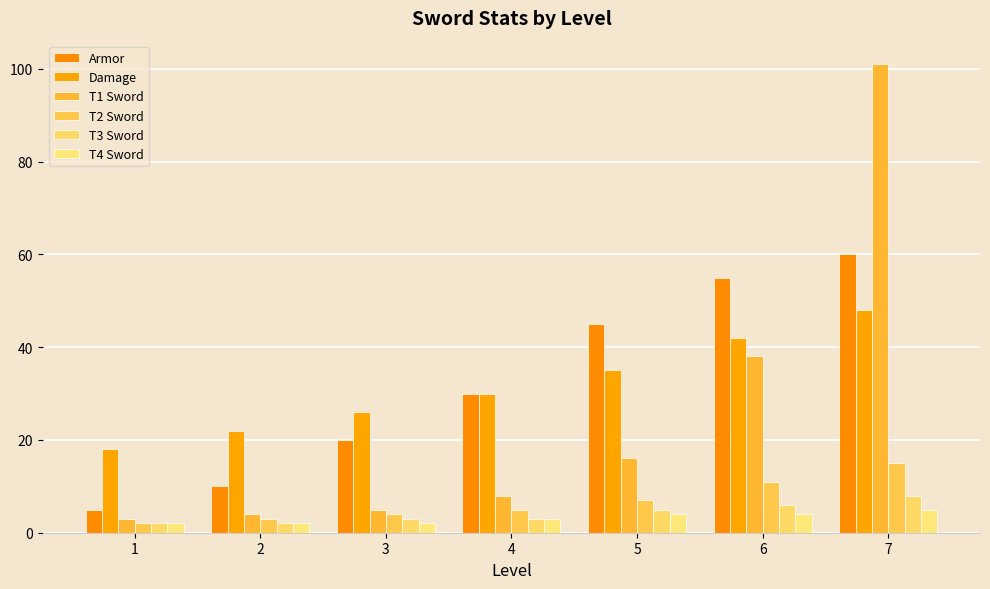

Is the value of T3 Sword at 4 greater than the value of Damage at 2?

No